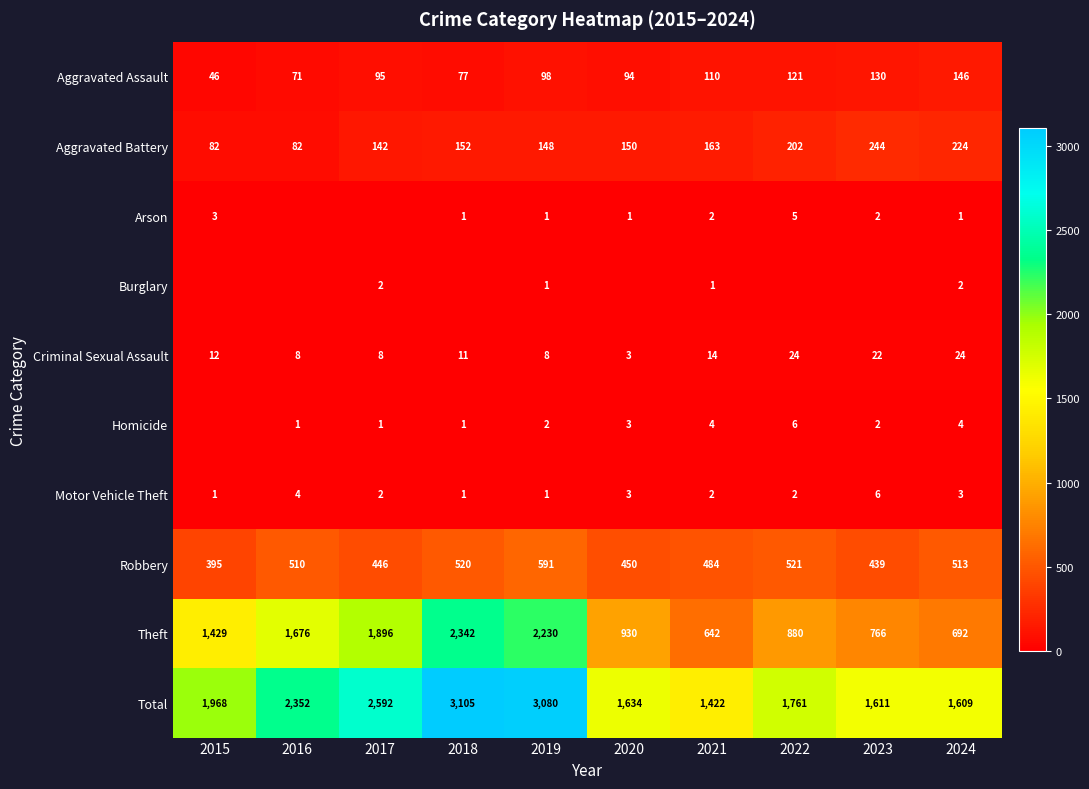

What is the sum of the Total values at 2023 and 2017?

4203